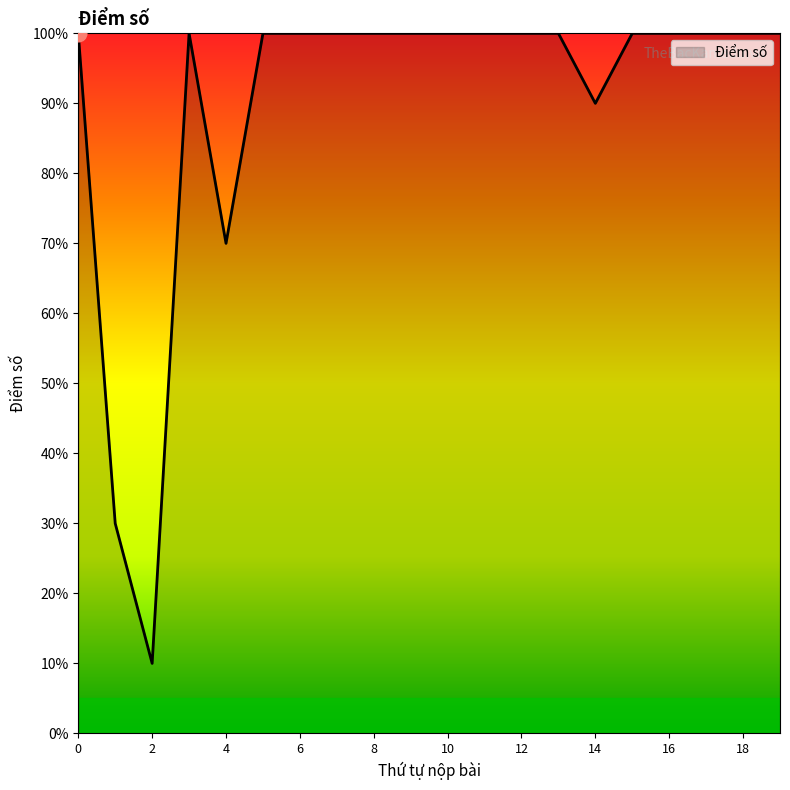

Reading left to right, transcribe all the data shown in this chart.

10	3	1	10	7	10	10	10	10	10	10	10	10	10	9	10	10	10	10	10